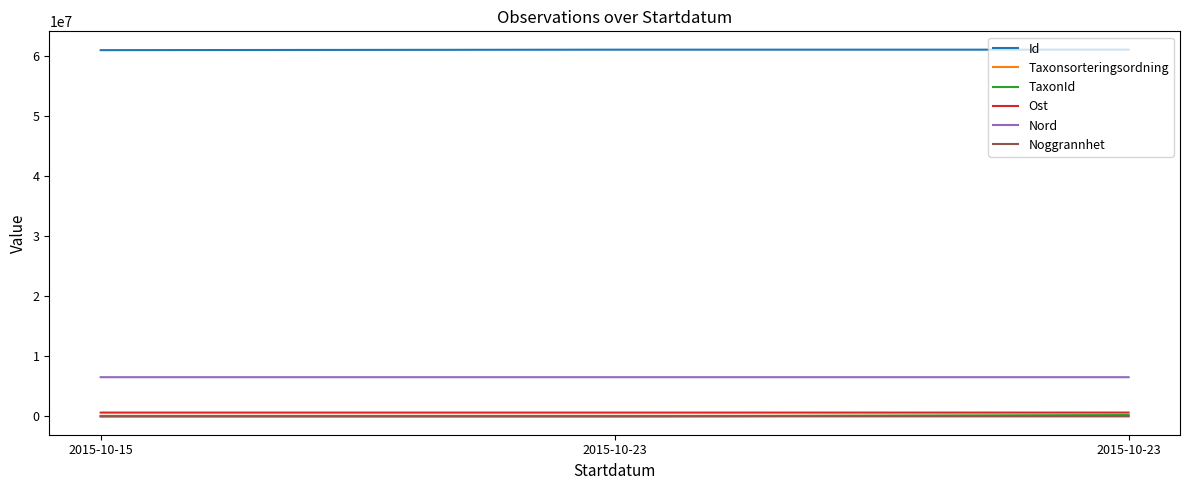

What is the difference between the maximum and second lowest values in the Ost series?

38.3